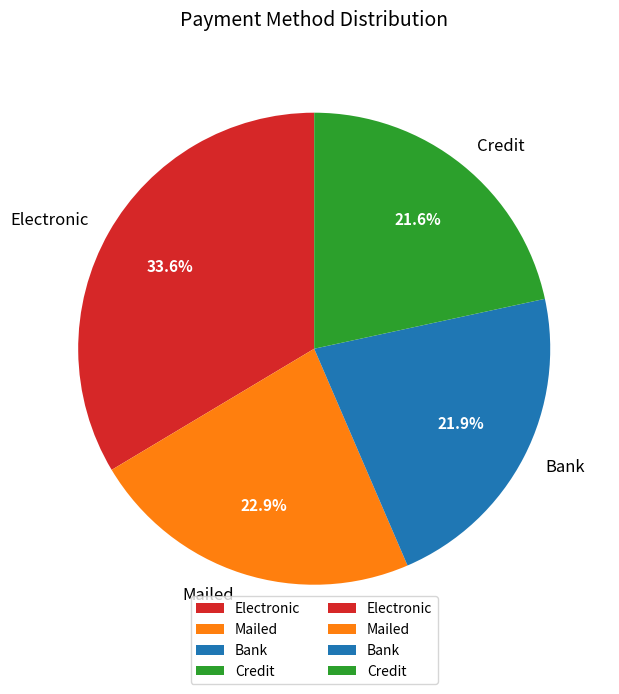

To the nearest percent, what percentage of the pie is Electronic?

34%